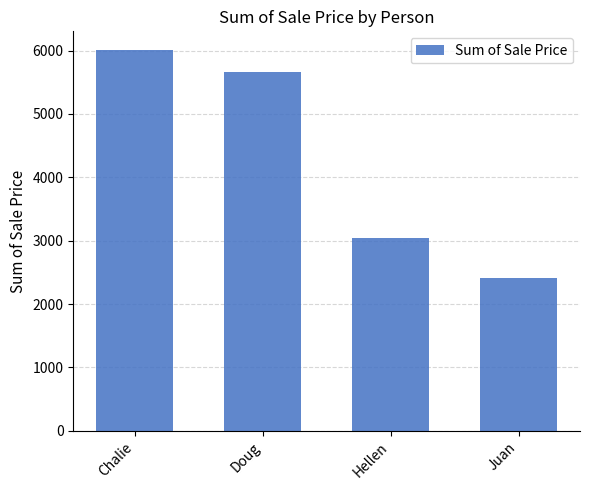

What is the value of the 3rd bar from the left?

3035.3